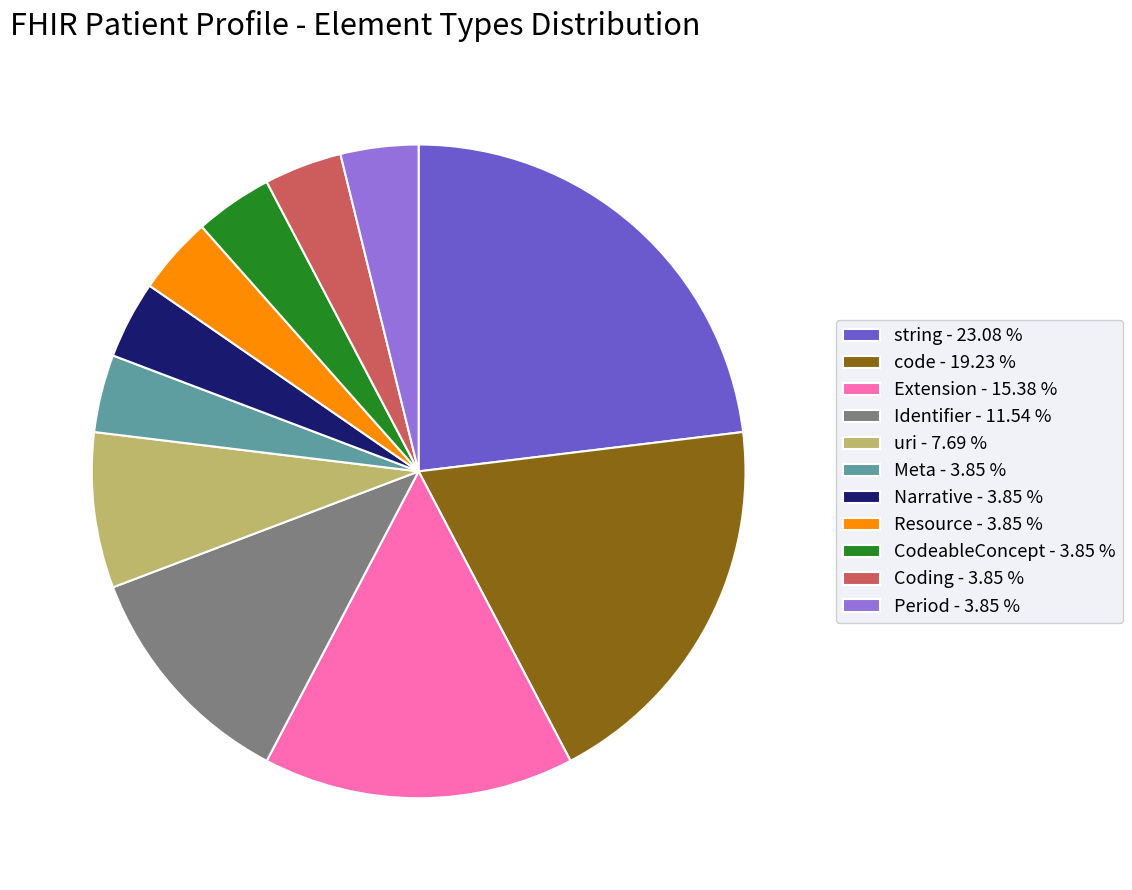

Which has a higher value, Identifier - 11.54 % or Resource - 3.85 %?

Identifier - 11.54 %